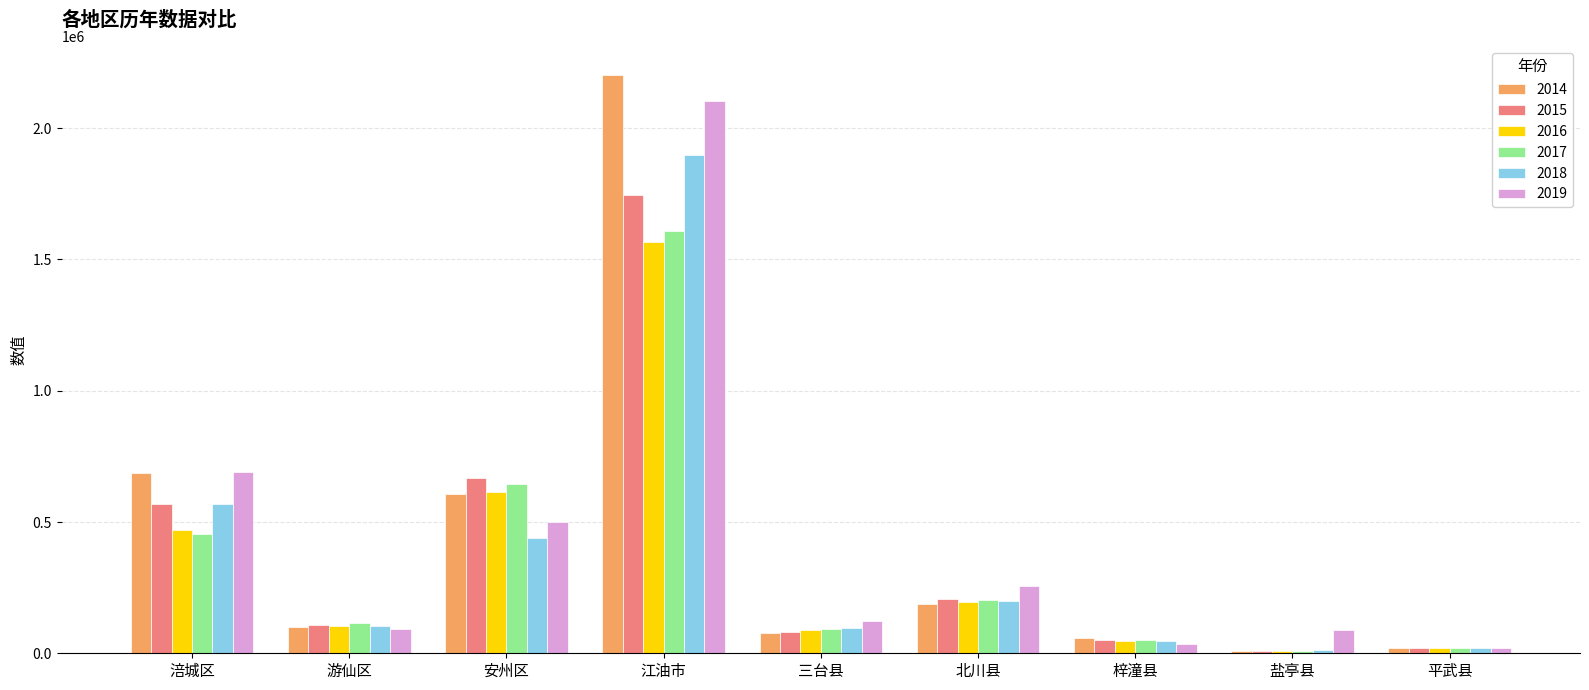

What is the label of the 9th bar from the left?

平武县